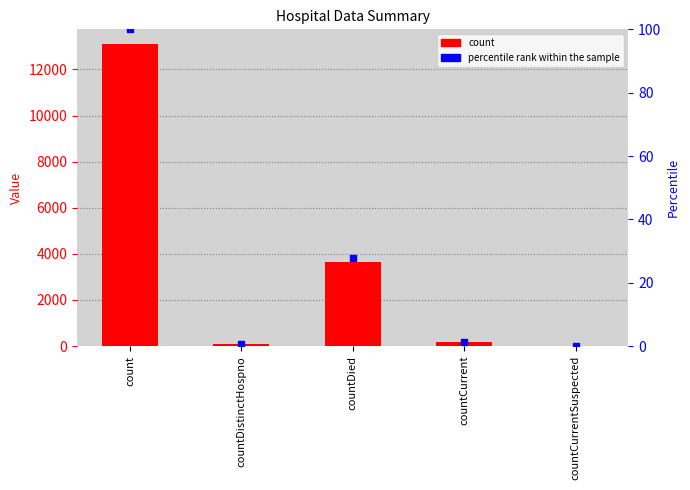

What are all the series names shown in the legend?

count, percentile rank within the sample